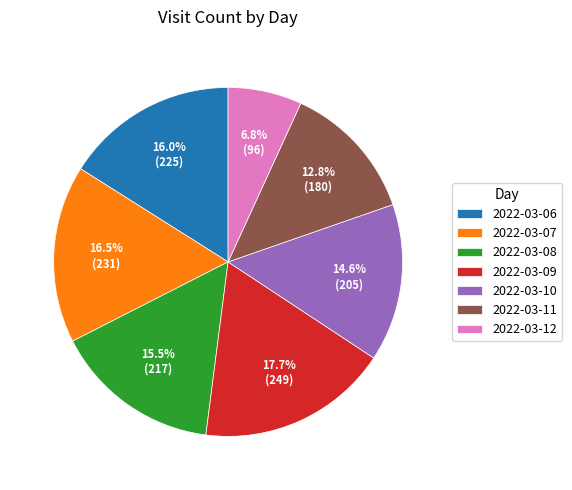

What is the ratio of the value at 2022-03-11 to the value at 2022-03-07?

0.8